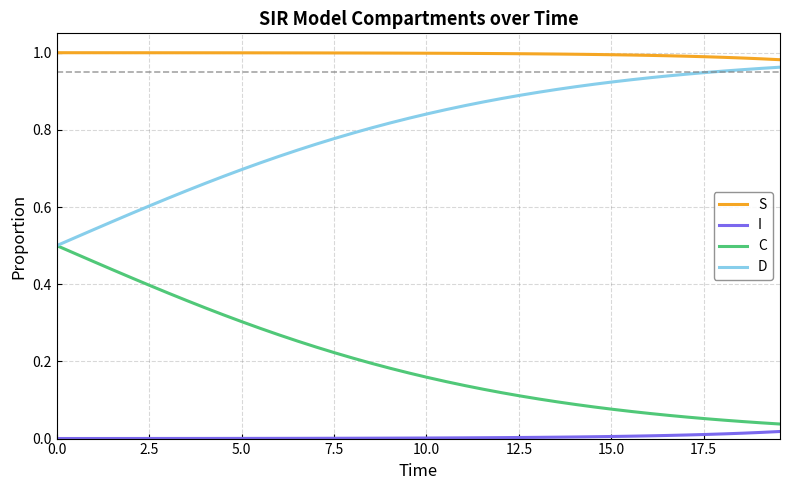

List the series in order of their overall mean, lowest first.

I, C, D, S